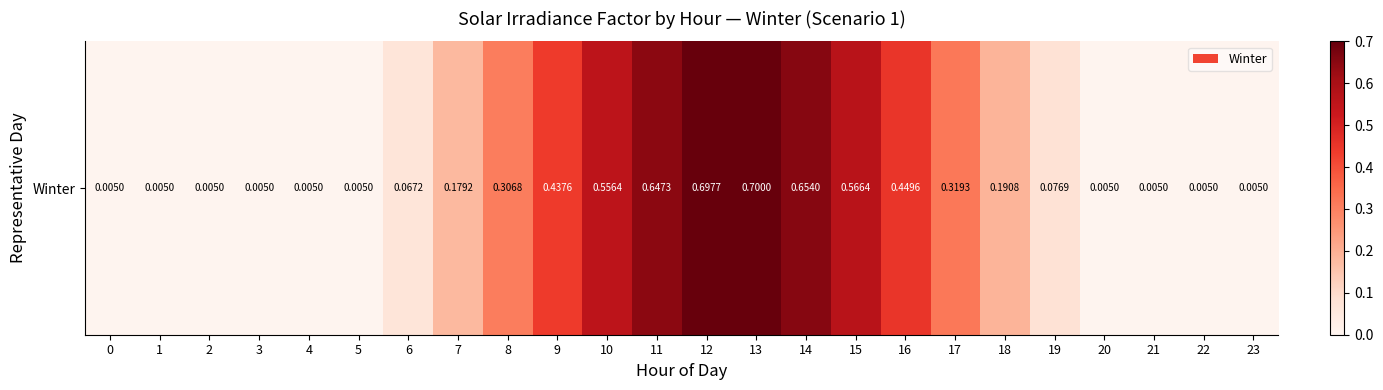

The chart shows a value of 0.2 at 15. True or false?

False